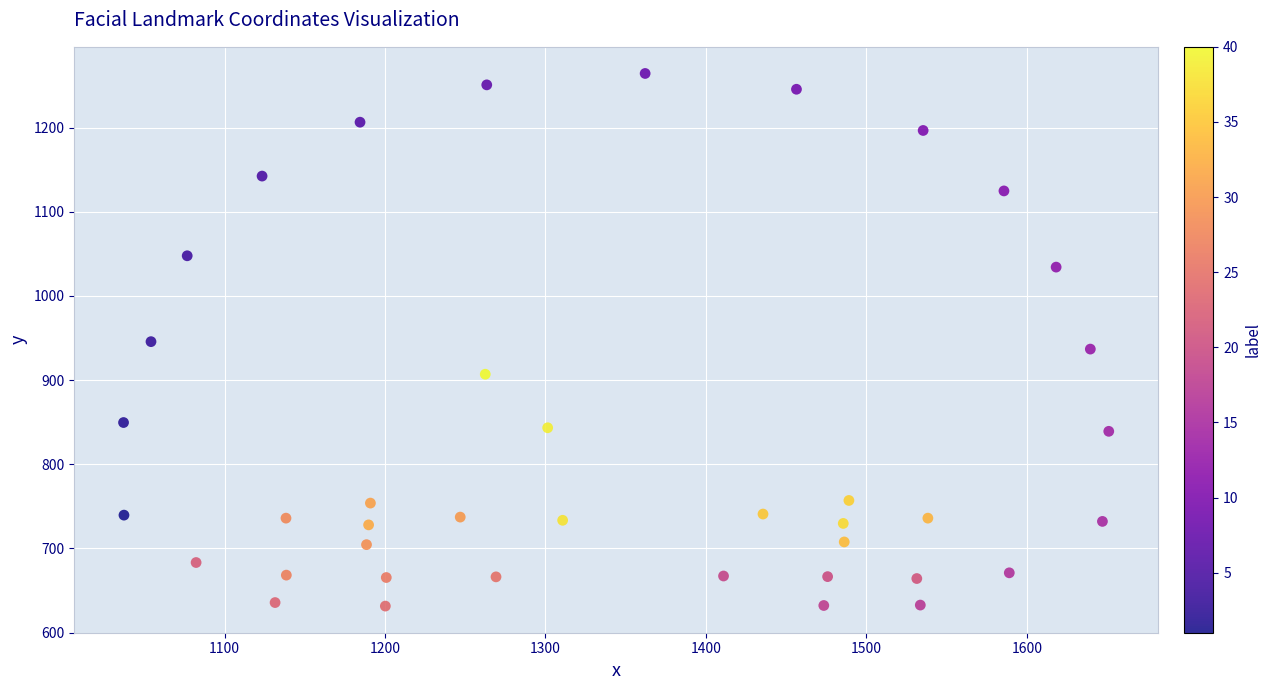

What is the range of Y values (max minus min)?

632.8